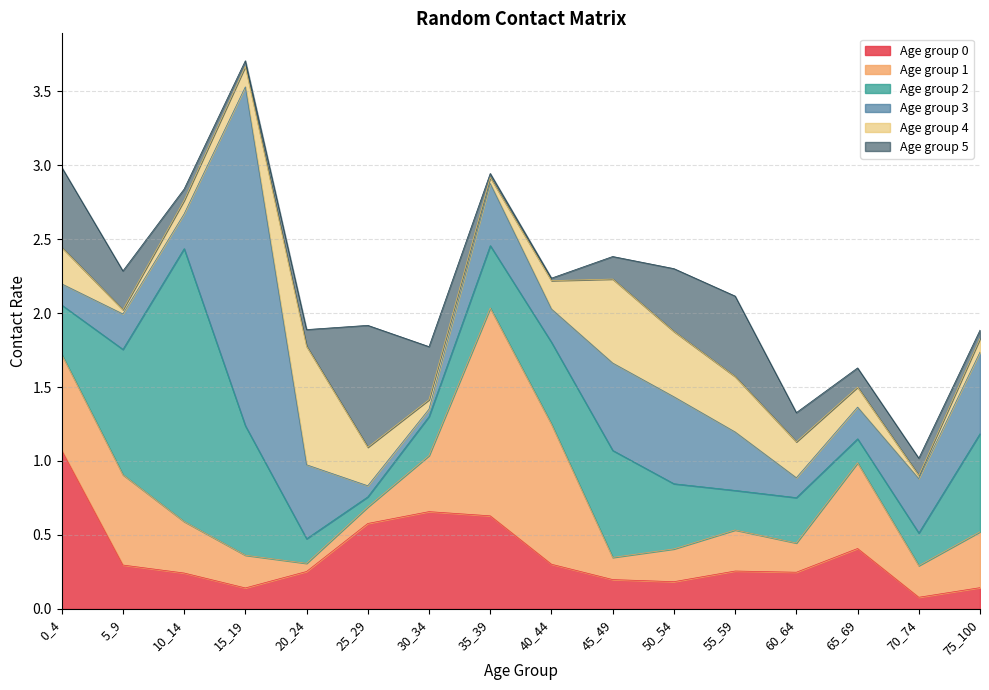

Is it true that 5 equals 0.3 at 60_64?

False